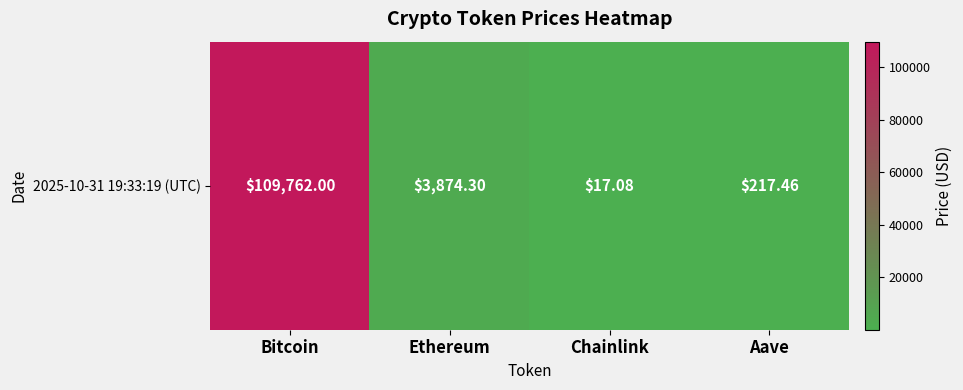

The value at Aave is 217.5. True or false?

True